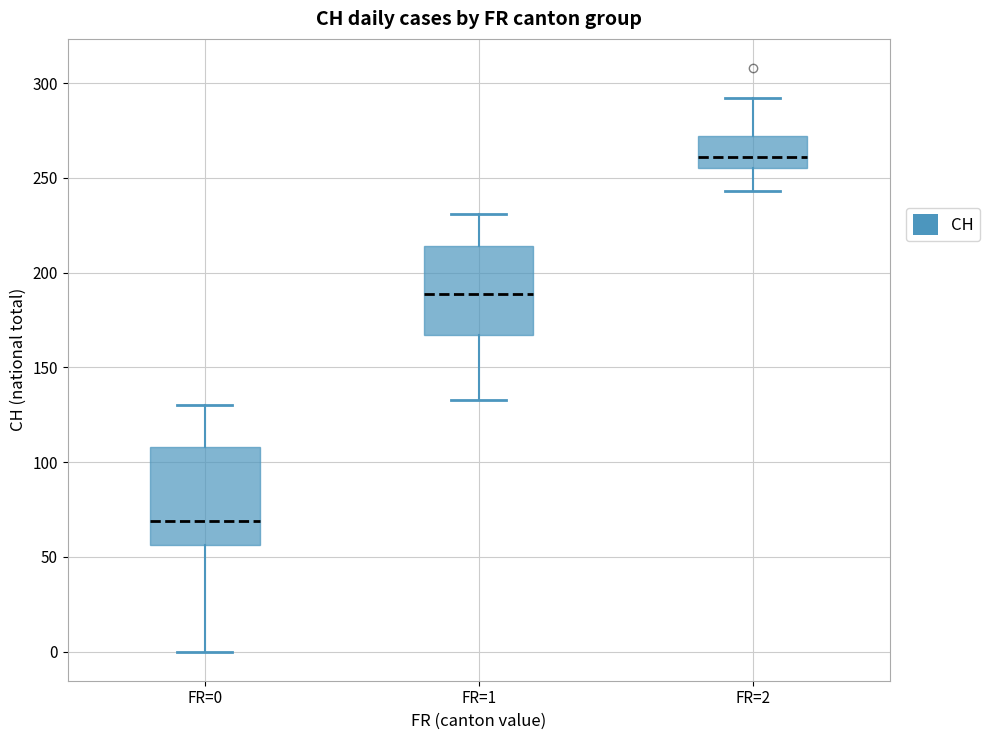

Where is the upper edge of the box for FR=0 on the y-axis? The values are not printed on the chart, so give them approximately, as read against the axis.

110